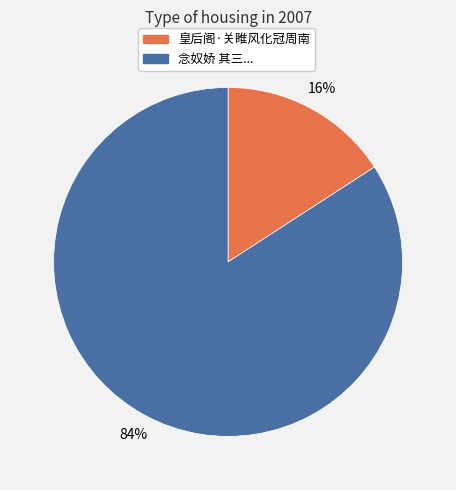

To the nearest percent, what is the difference between the largest and smallest slice percentages?

68%